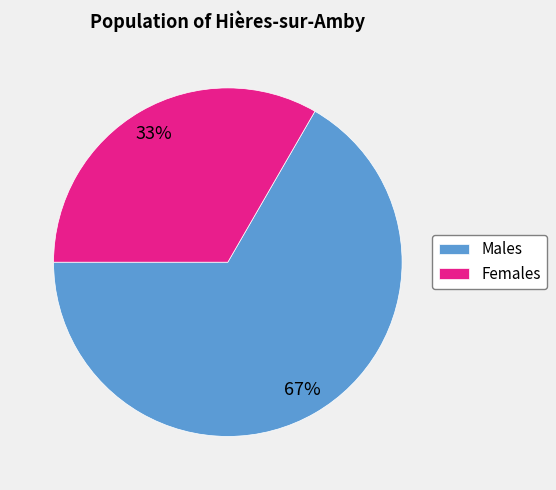

Is there a majority slice in this chart?

Yes